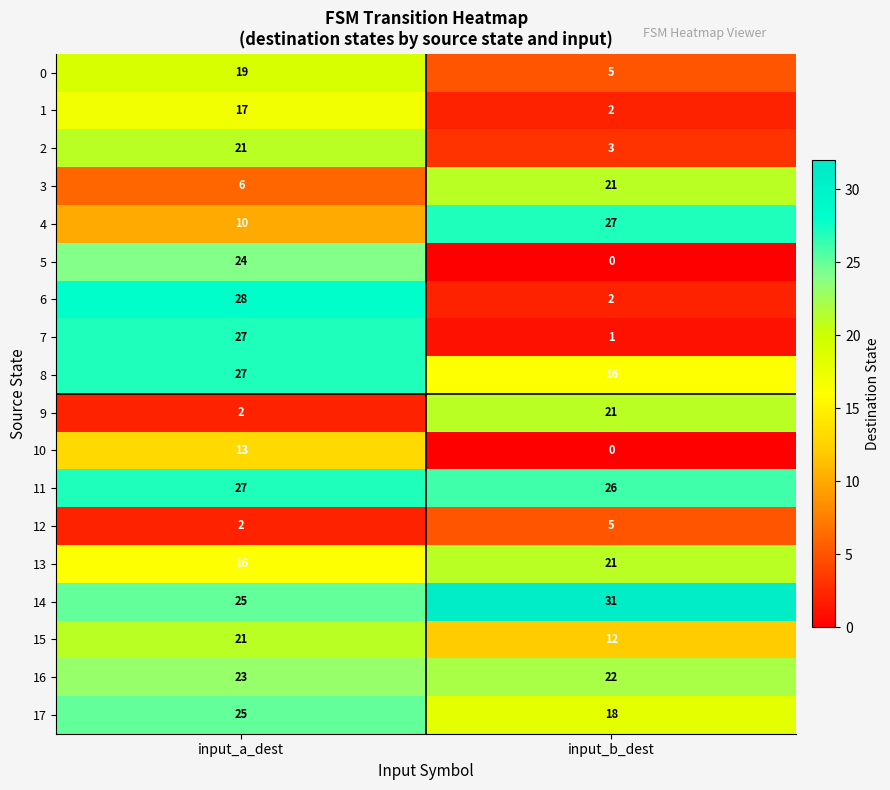

What is the difference between the highest and lowest values at input_a_dest?

26